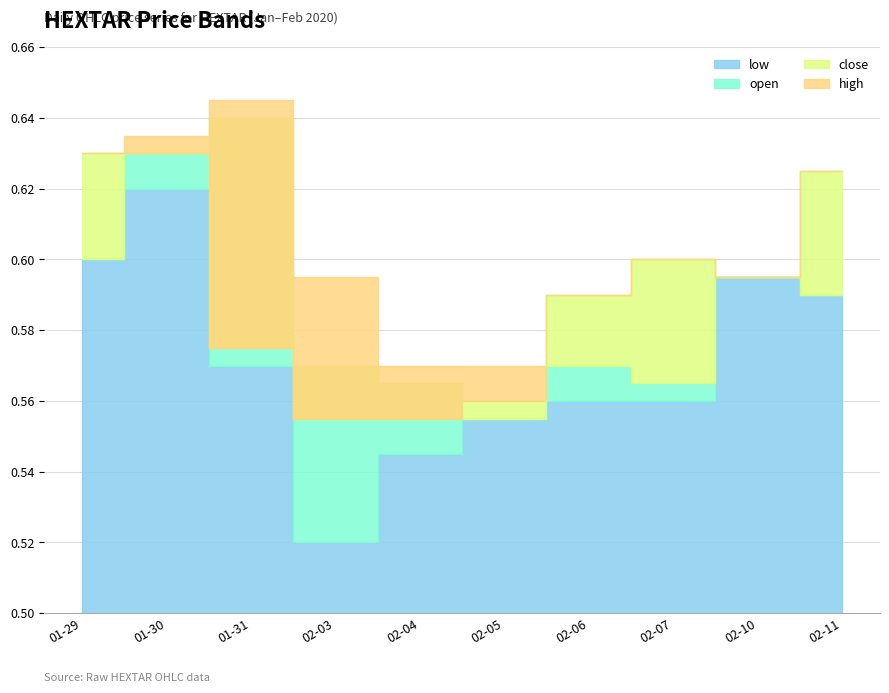

True or false: high and low cross at least once.

False